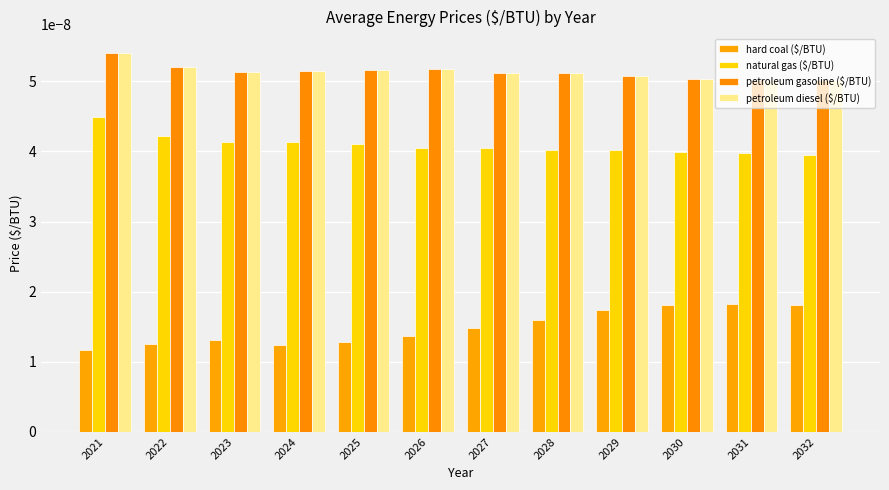

How many distinct data groups are displayed?

4